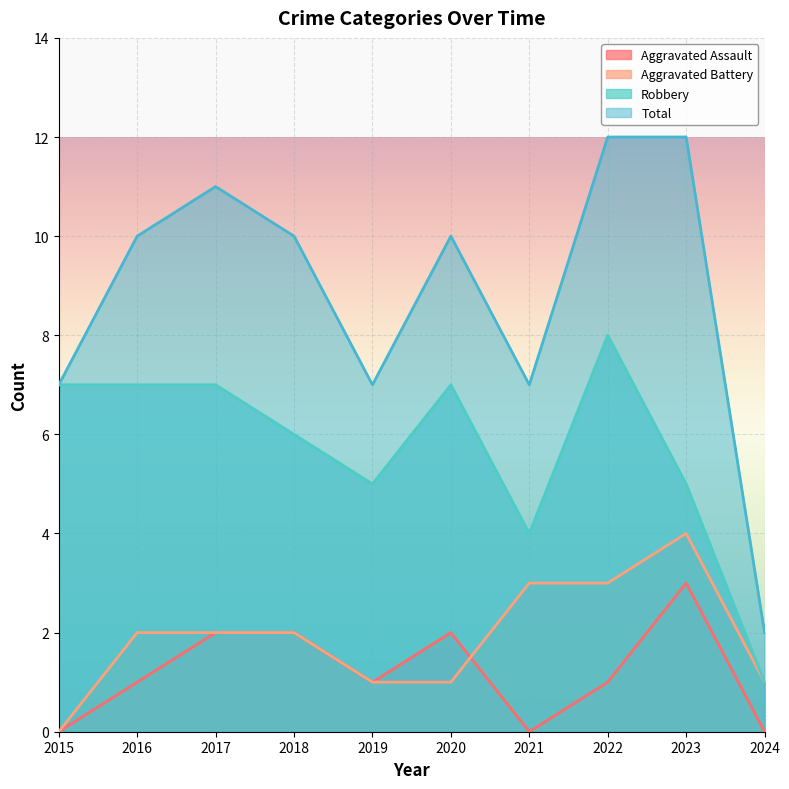

Between 2018 and 2016, which is larger?

2018